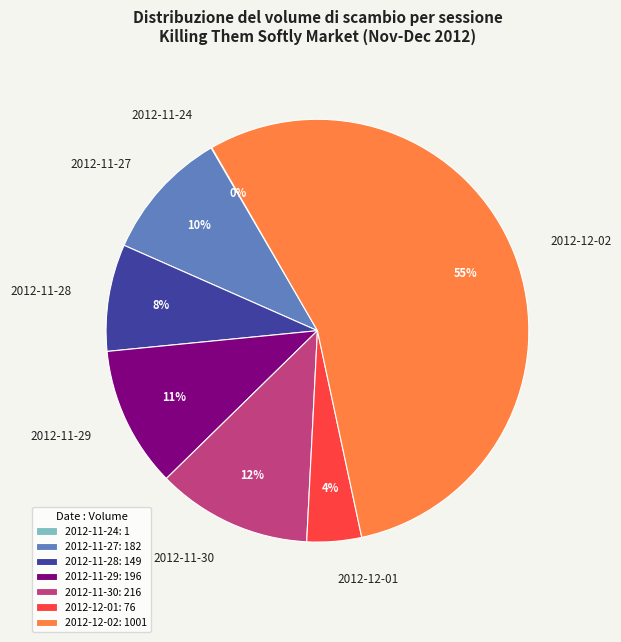

Which has a higher value, 2012-11-28 or 2012-12-02?

2012-12-02